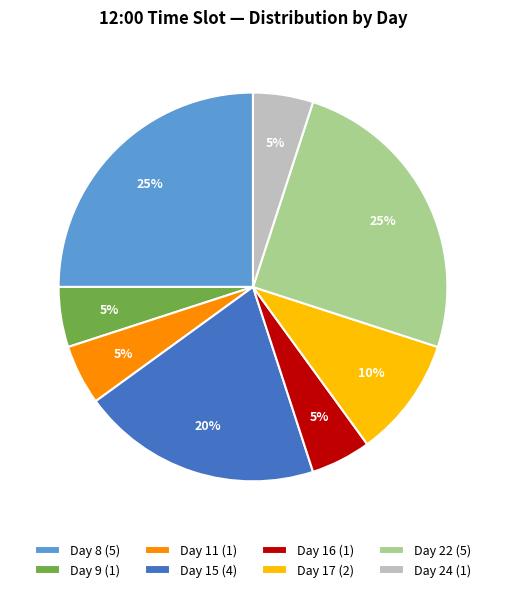

To the nearest percent, what is the difference between the Day 15 (4) and Day 11 (1) slice percentages?

15%